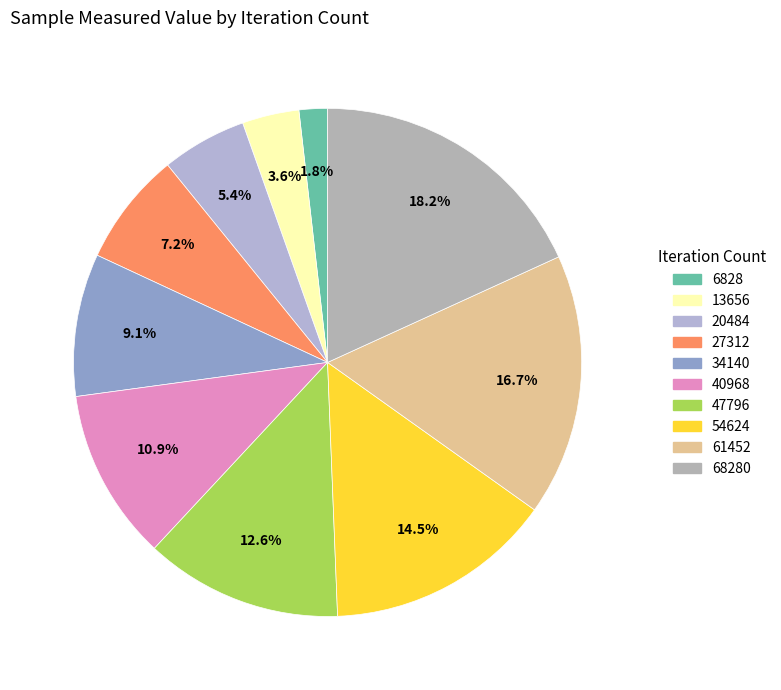

Does 20484 represent more than half of the total?

No